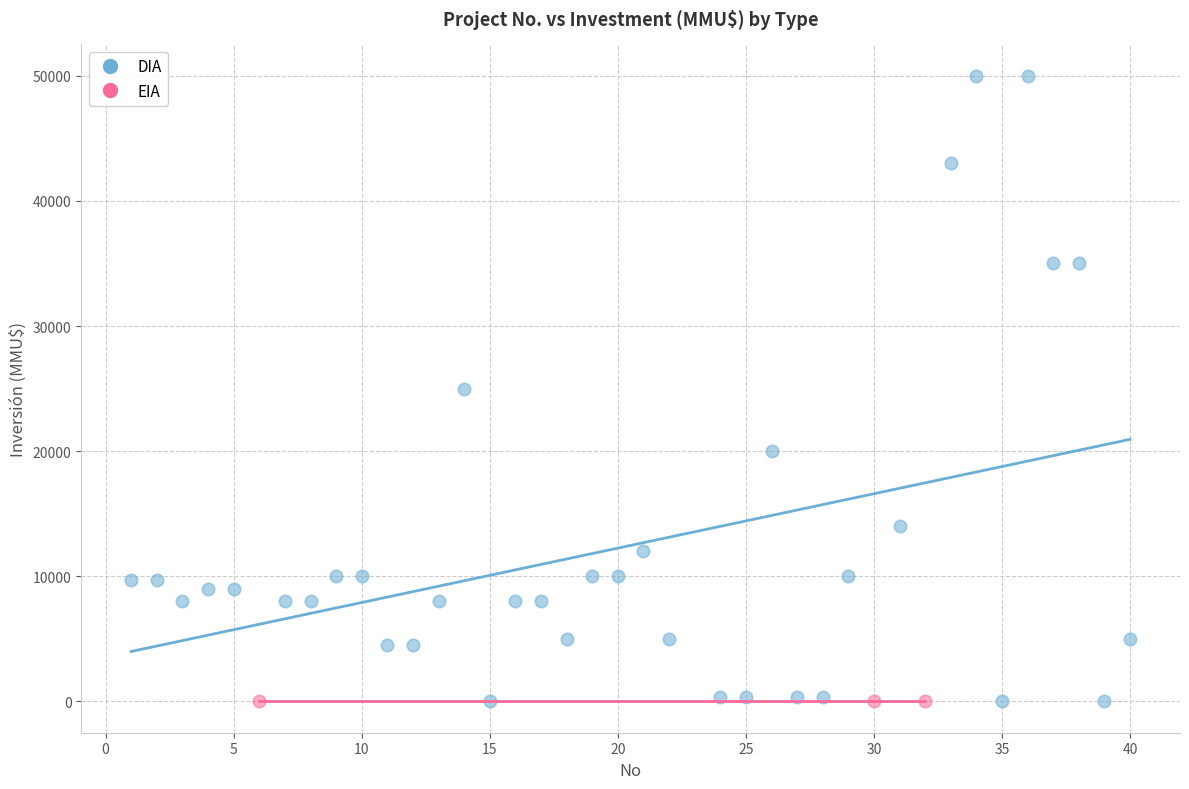

What are all the series names shown in the legend?

DIA, EIA